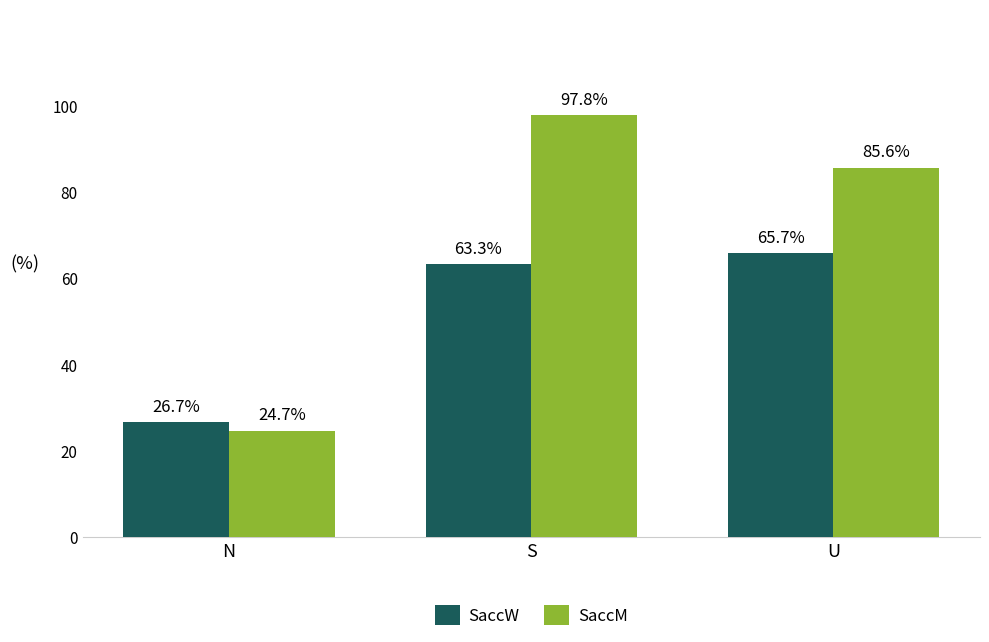

Read the SaccM value at U.

85.6